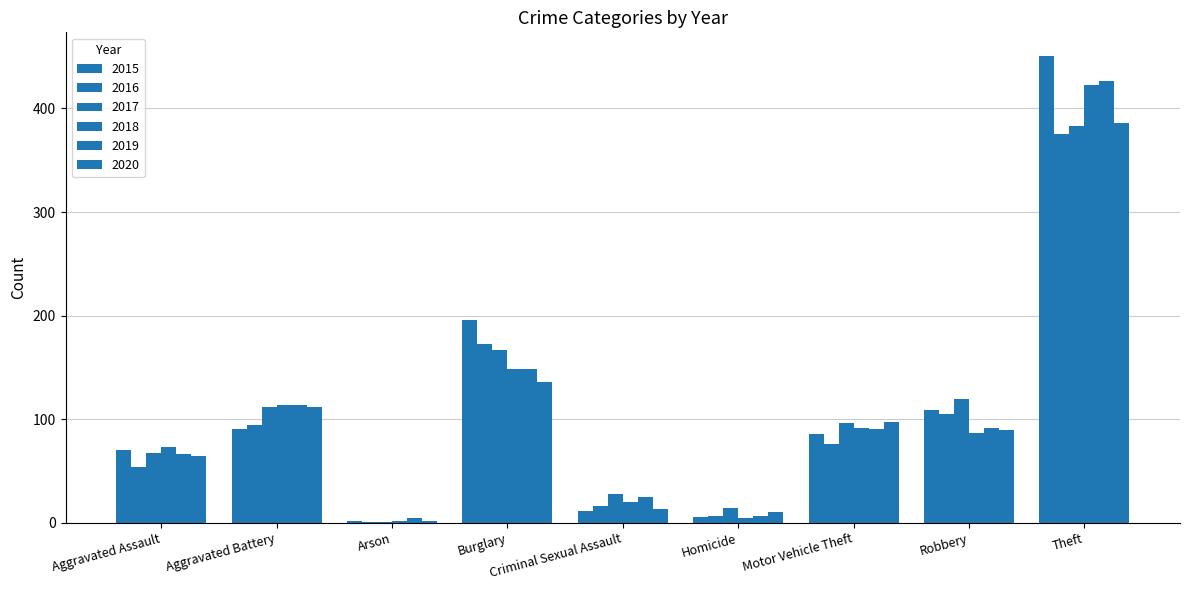

How many distinct data groups are displayed?

6